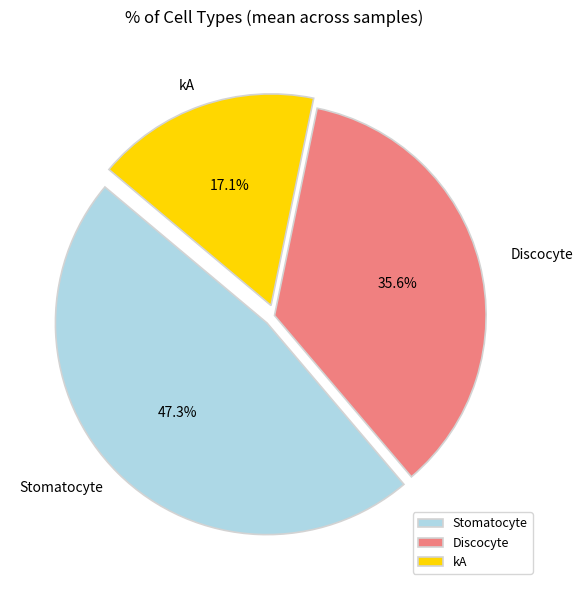

Approximately how many times larger is the value at Discocyte compared to kA?

2.1